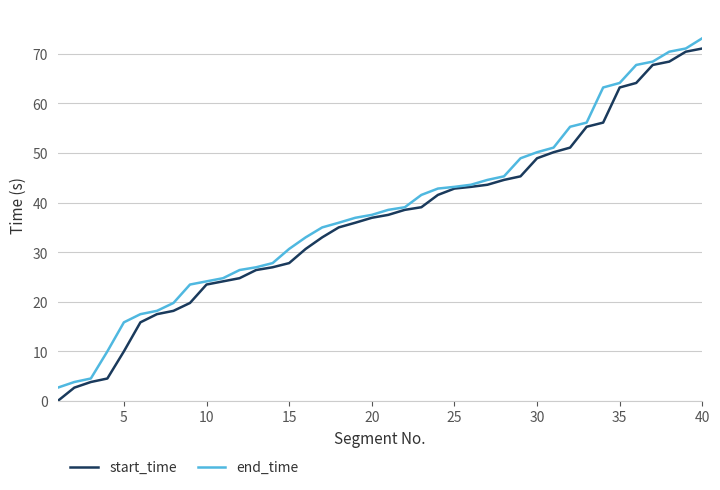

What is the maximum value for start_time?

71.1